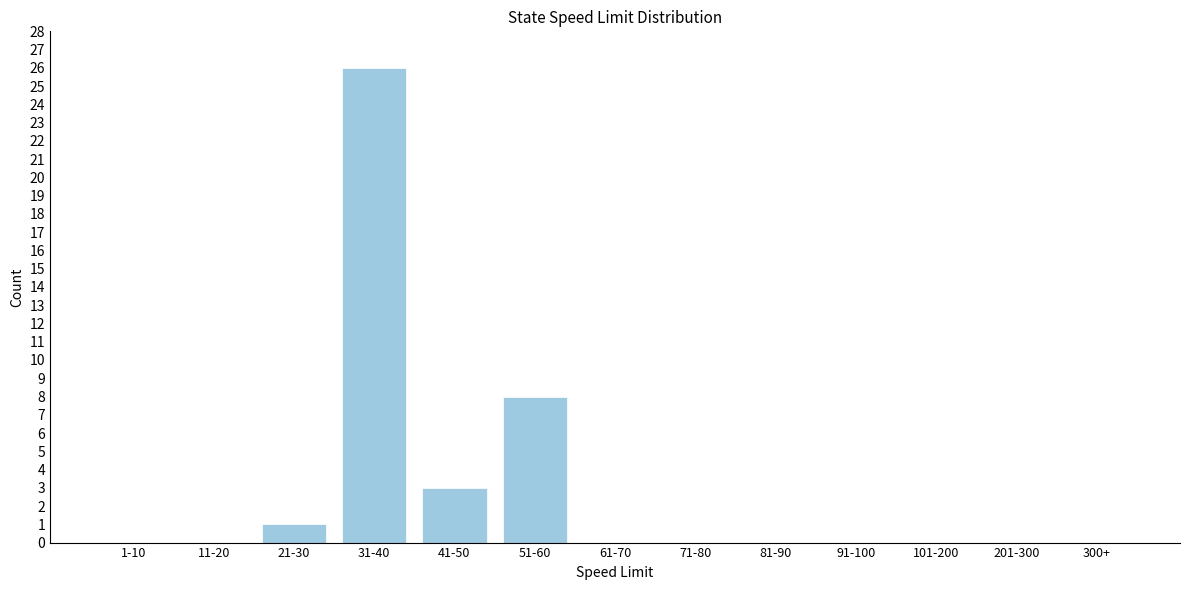

Reading right to left, list all the values displayed in this chart.

300+=0	201-300=0	101-200=0	91-100=0	81-90=0	71-80=0	61-70=0	51-60=8	41-50=3	31-40=26	21-30=1	11-20=0	1-10=0